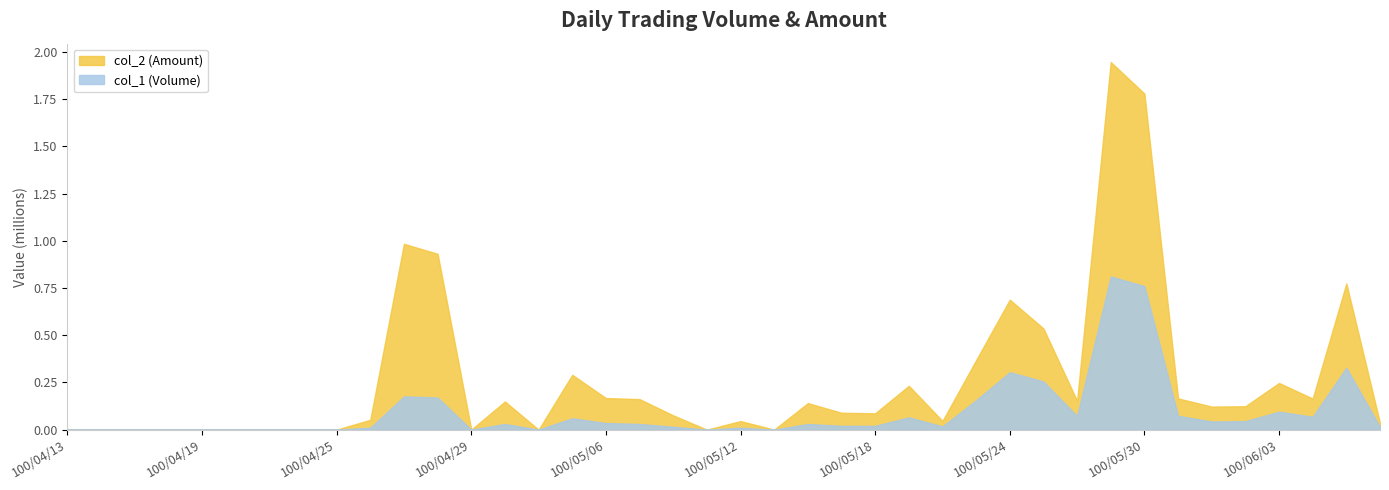

List the series in order of their overall mean, highest first.

col_2 (Amount), col_1 (Volume)